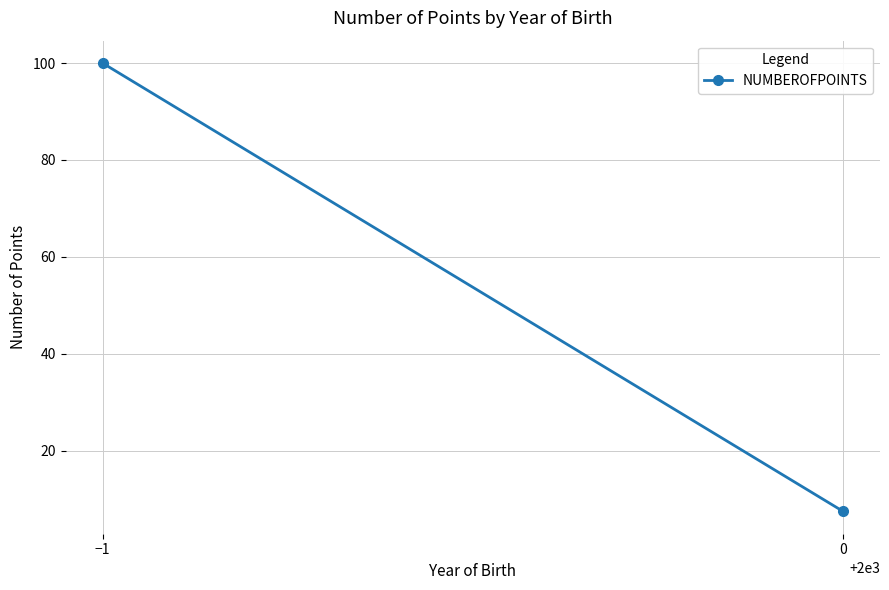

What is the value of the 1st point from the left?

100.0